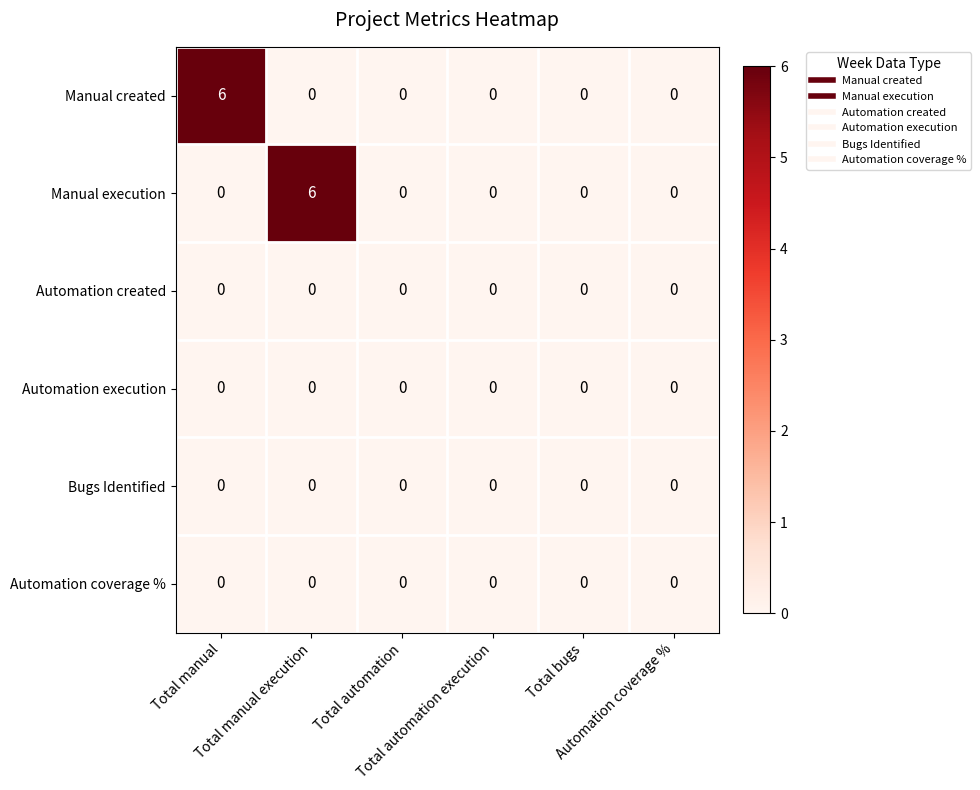

How many Manual execution values are between 0 and 1?

5